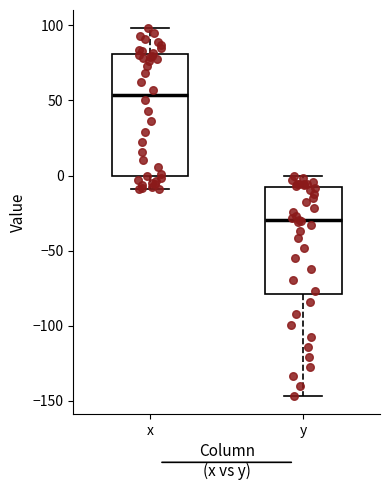

Which box has the lowest median line?

y